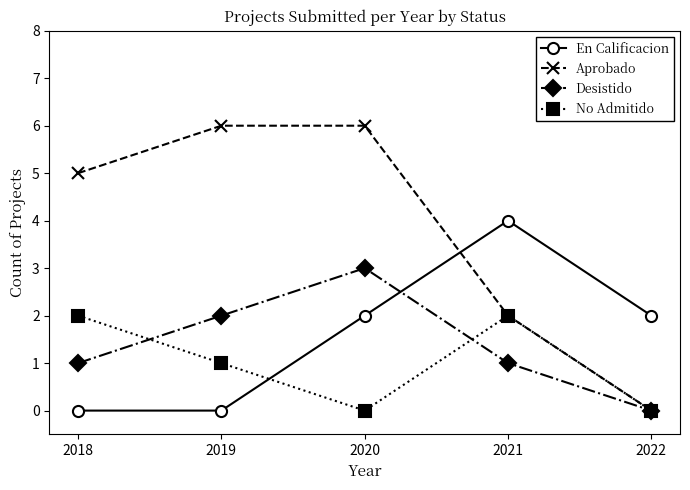

What value does the No Admitido series have at 2019?

1